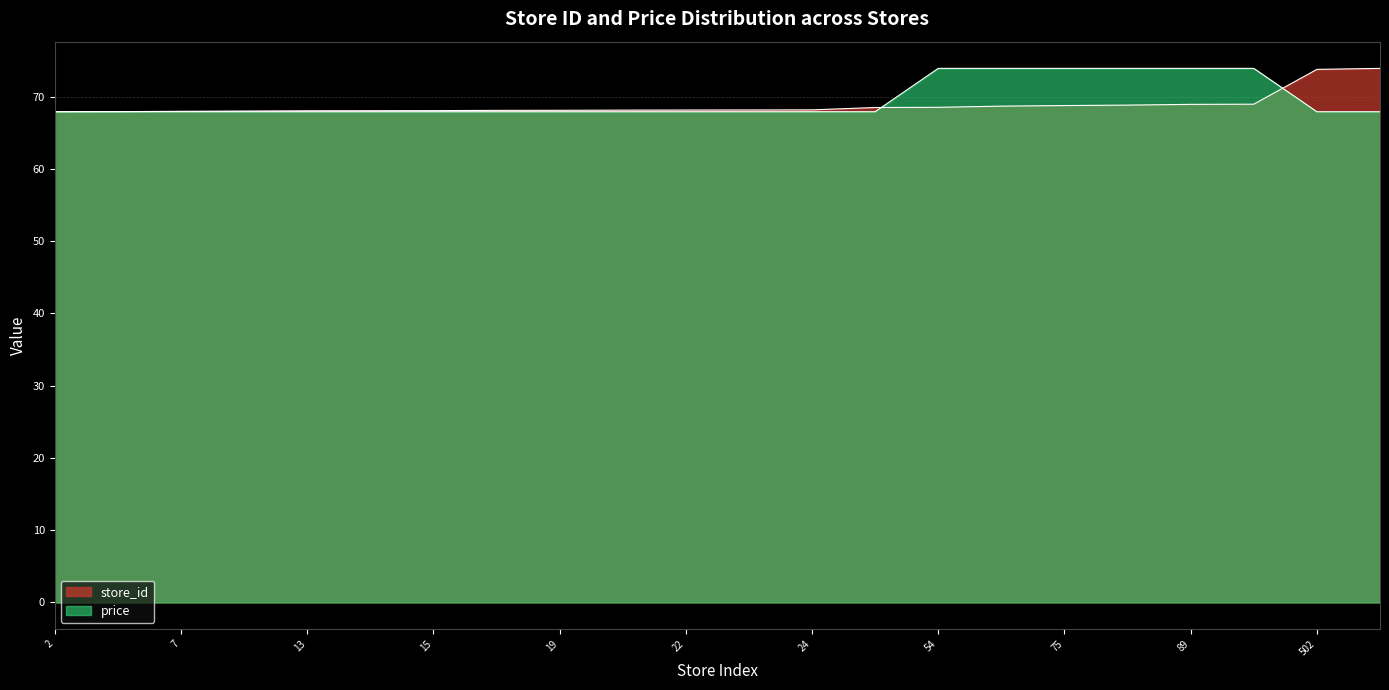

What is the value of the price point at the 7th from the left?

67.9